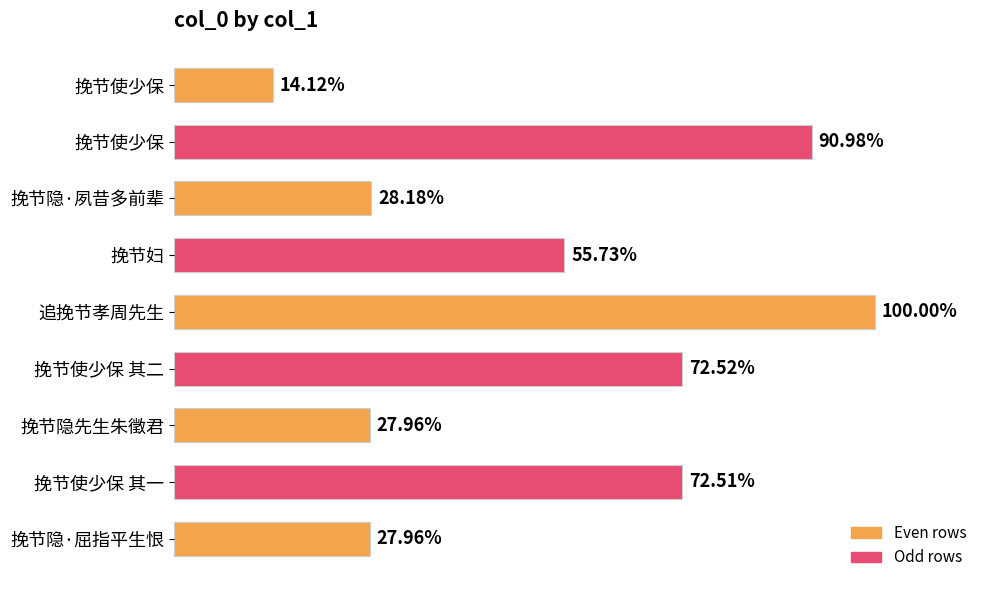

Does the chart contain any negative values?

No